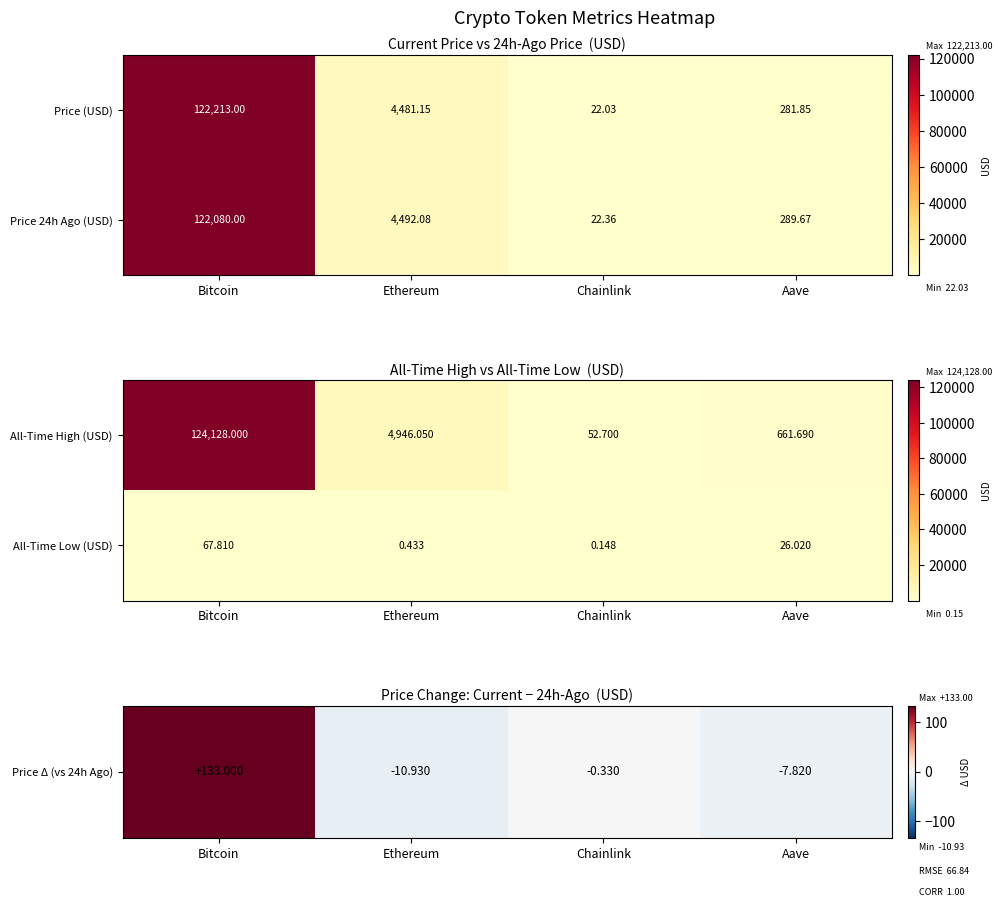

How many distinct data groups are displayed?

2